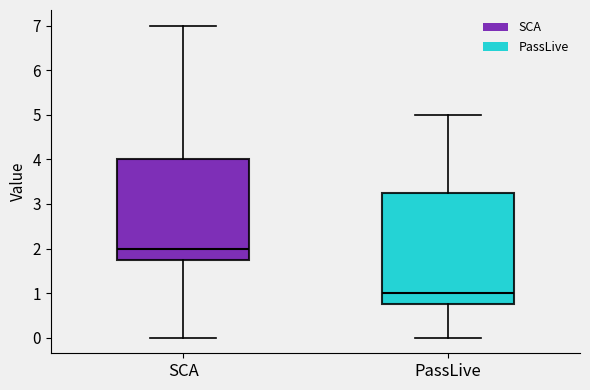

Reading left to right, transcribe this box plot: for each box, give where its median line is, the range the box spans, and where its two whiskers end, as read against the y-axis. The values are not printed on the chart, so give them approximately, as read against the axis.

SCA: median 2.0, box 1.8 to 4.0, whiskers 0.0 to 7.0
PassLive: median 1.0, box 0.8 to 3.3, whiskers 0.0 to 5.0